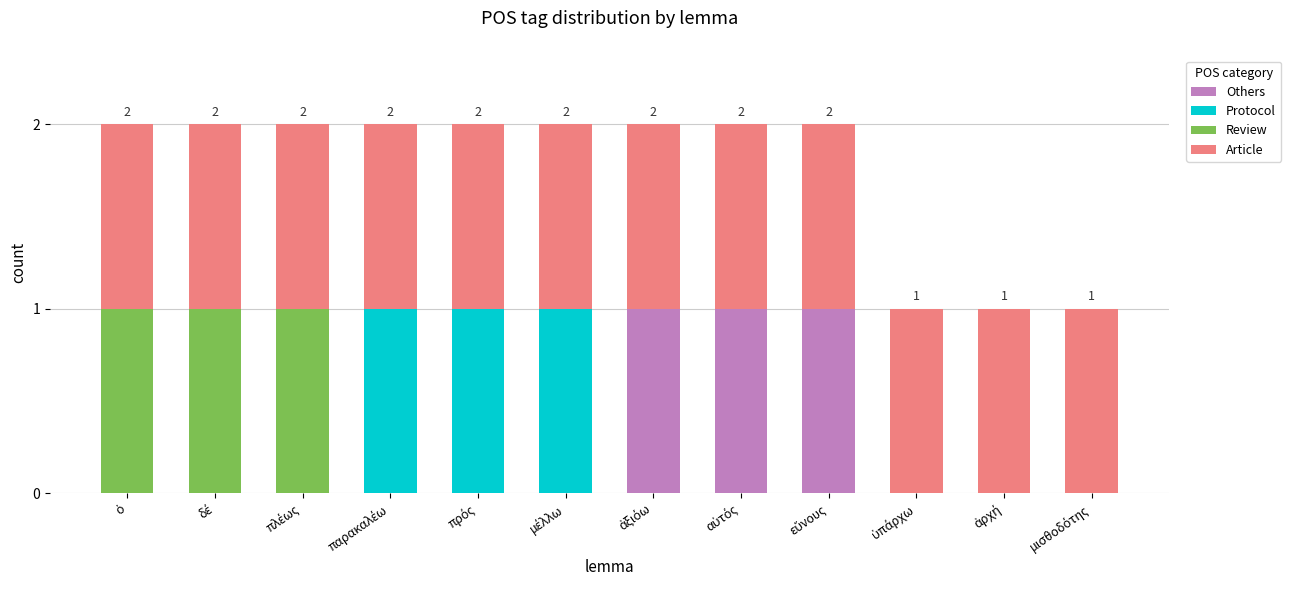

At which label does Others reach its peak?

ἀξιόω